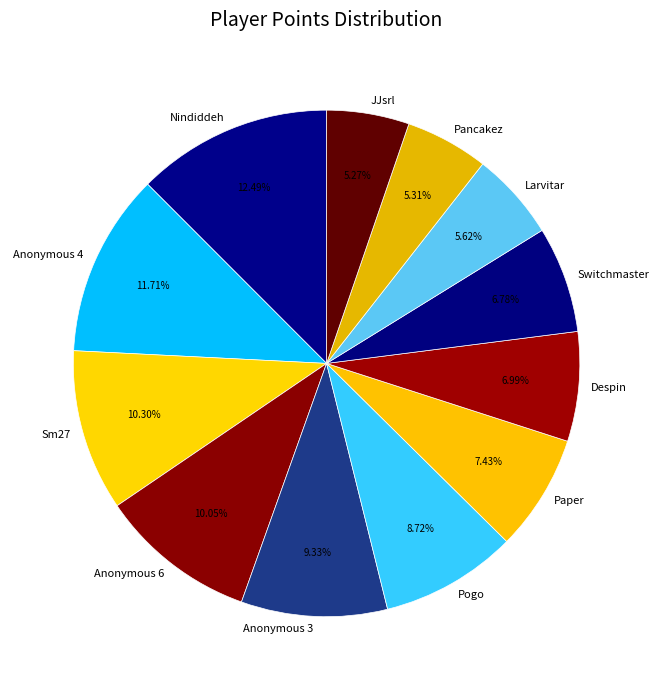

How much of the chart is everything except Pogo?

91.3%